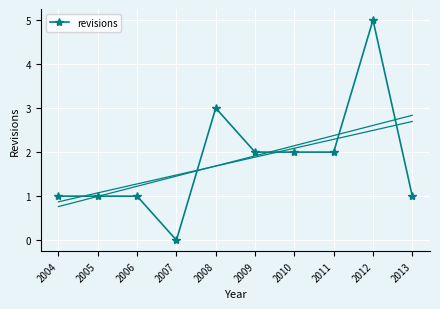

Is it true that revisions equals -3 at 2007?

False